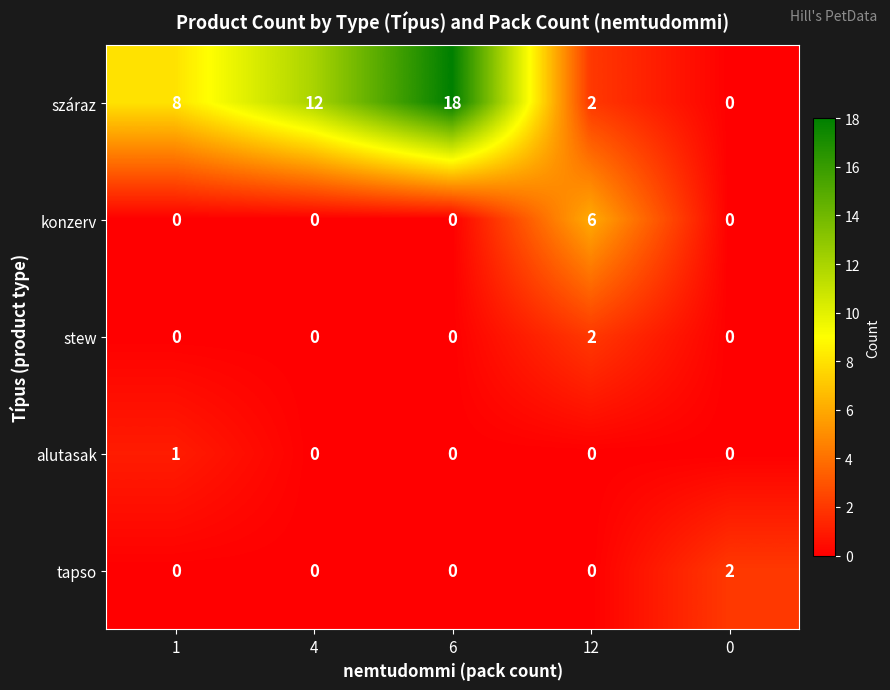

True or false: tapso has a value of -1 at 1.

False